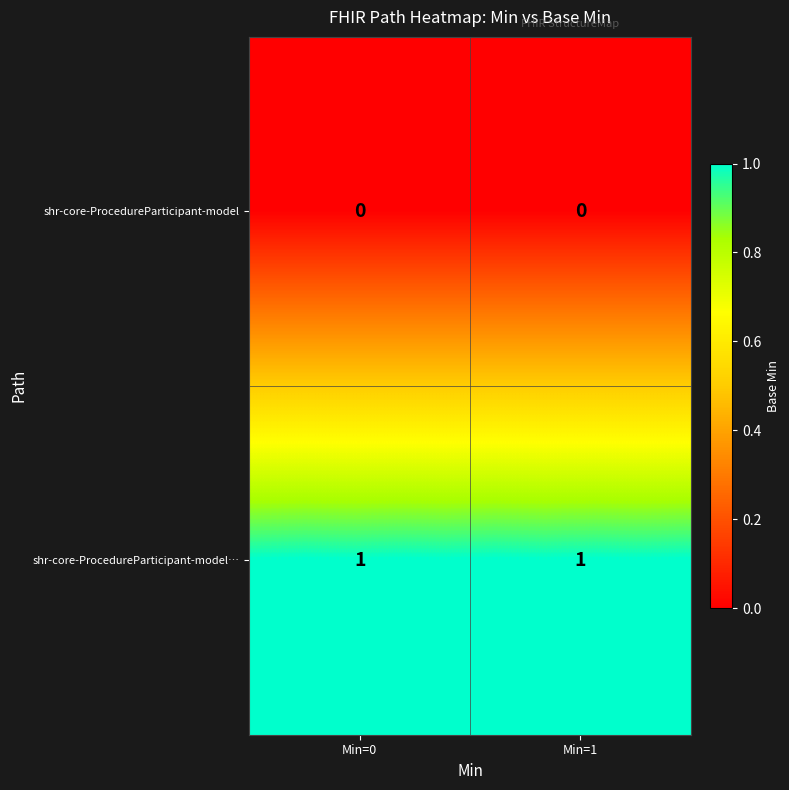

Which series has the largest total across all categories?

shr-core-ProcedureParticipant-model…